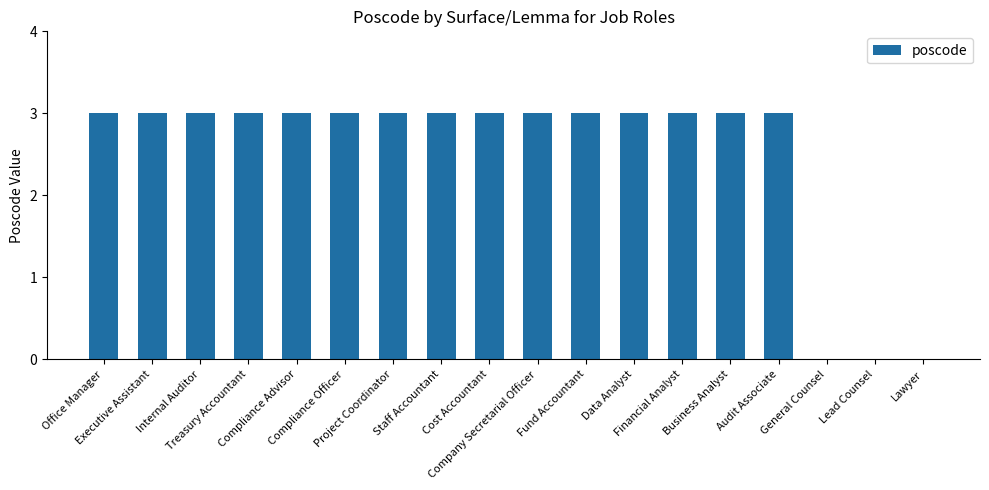

Reading left to right, transcribe all the data shown in this chart.

3	3	3	3	3	3	3	3	3	3	3	3	3	3	3	0	0	0